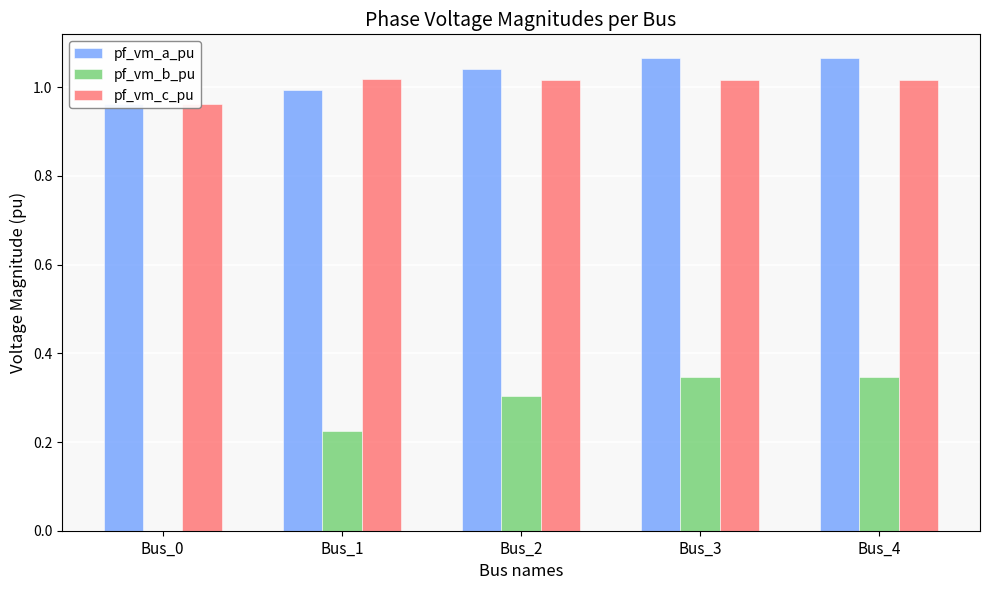

Which has a higher value, Bus_4 or Bus_1?

Bus_4